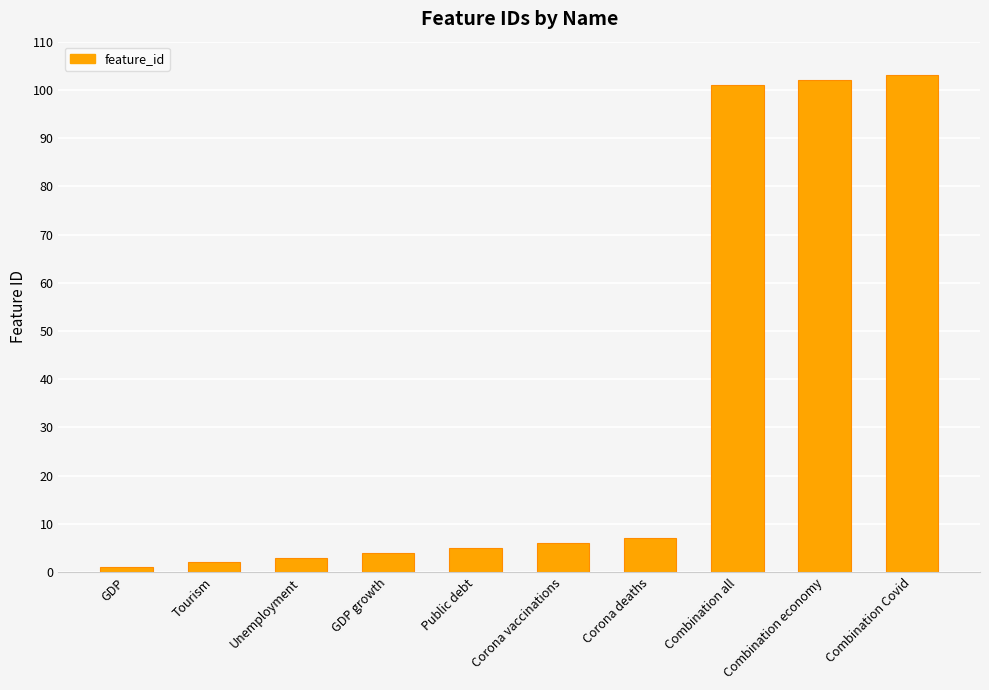

List the labels in order of value, largest first.

Combination Covid, Combination economy, Combination all, Corona deaths, Corona vaccinations, Public debt, GDP growth, Unemployment, Tourism, GDP